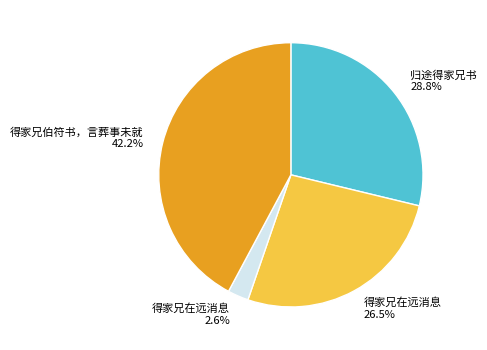

Is there a majority slice in this chart?

No